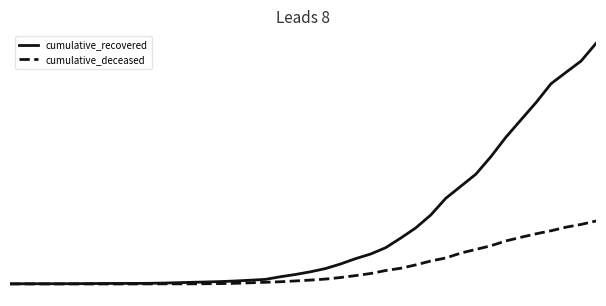

Where does the cumulative_recovered series first go above 204?

21